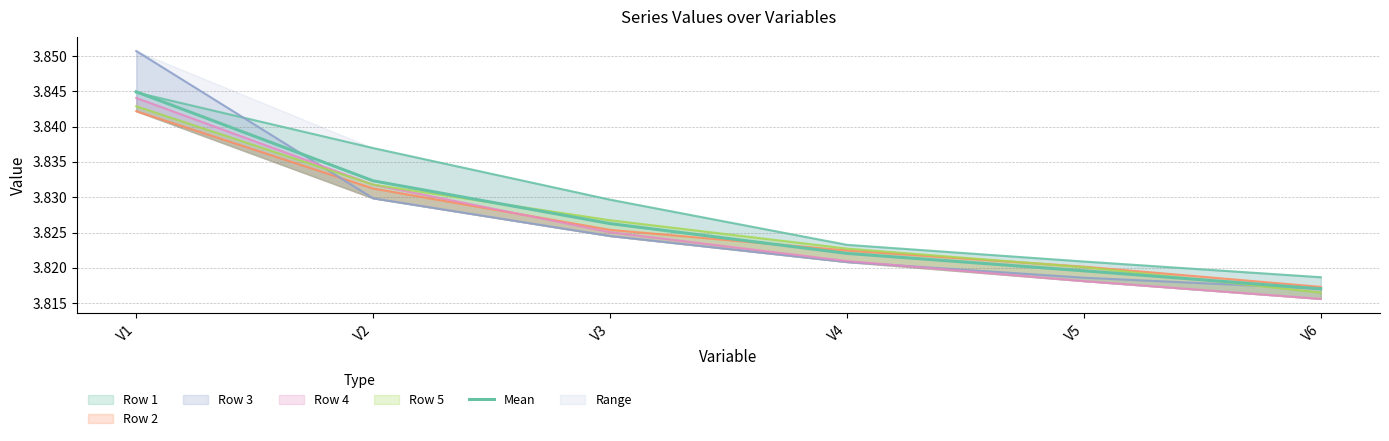

What is the average value?

3.8